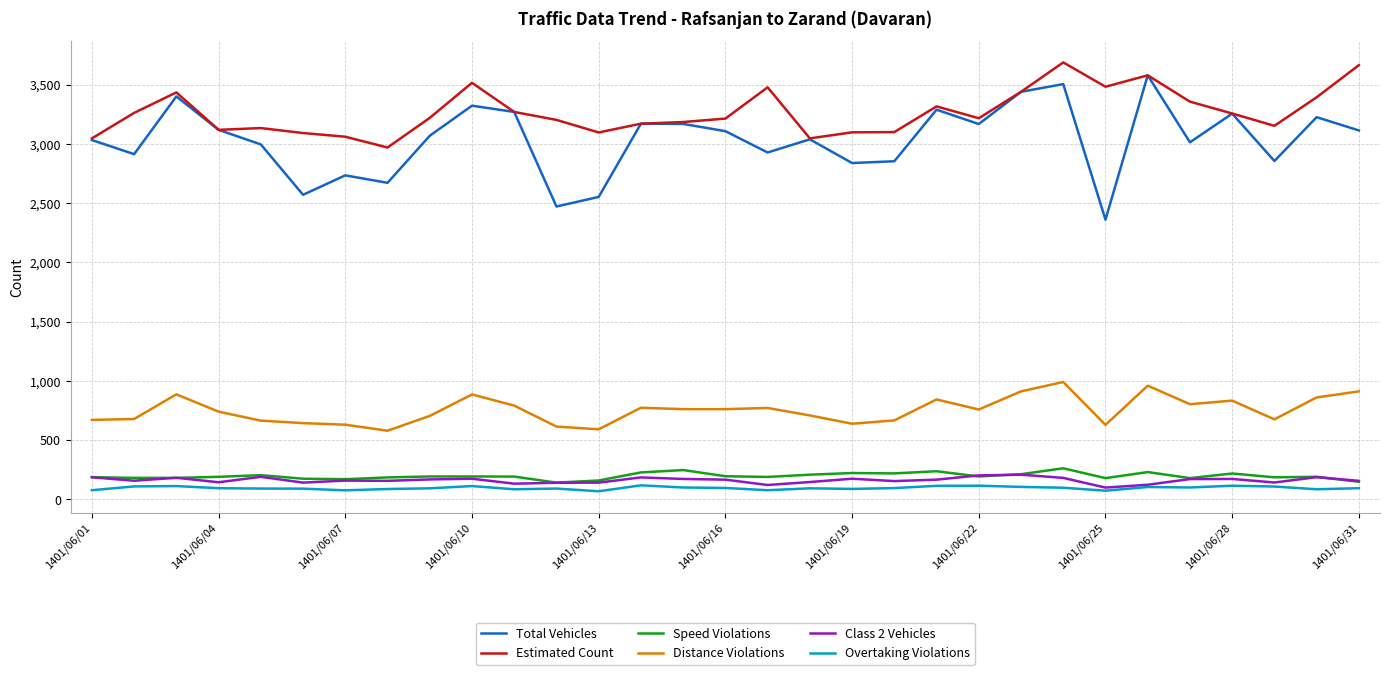

Which series has the largest total across all categories?

Estimated Count